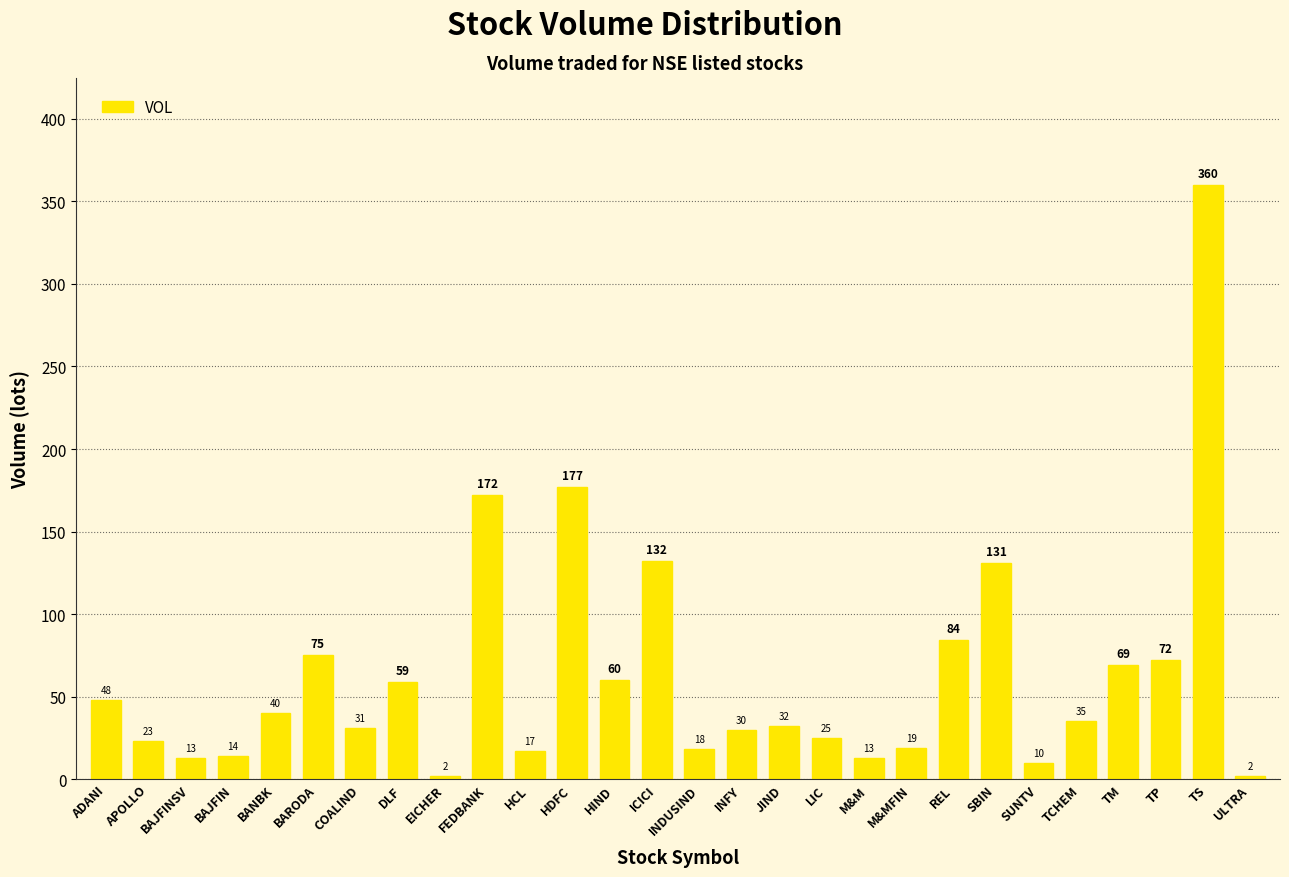

What is the value of the 20th bar from the left?

19